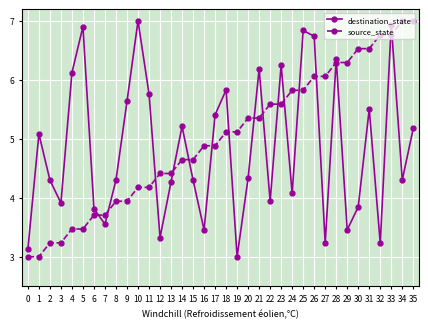

What are all the series names shown in the legend?

destination_state, source_state